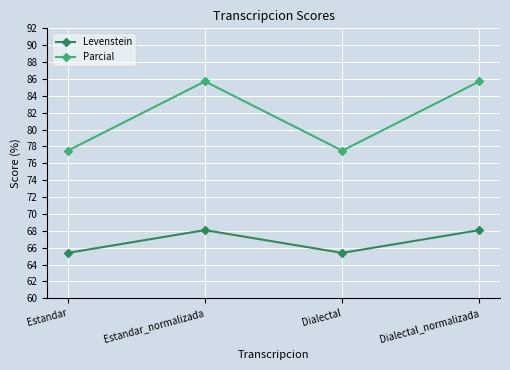

Reading left to right, transcribe all the data shown in this chart.

Levenstein: Estandar=65.4	Estandar_normalizada=68.1	Dialectal=65.4	Dialectal_normalizada=68.1
Parcial: Estandar=77.5	Estandar_normalizada=85.7	Dialectal=77.5	Dialectal_normalizada=85.7